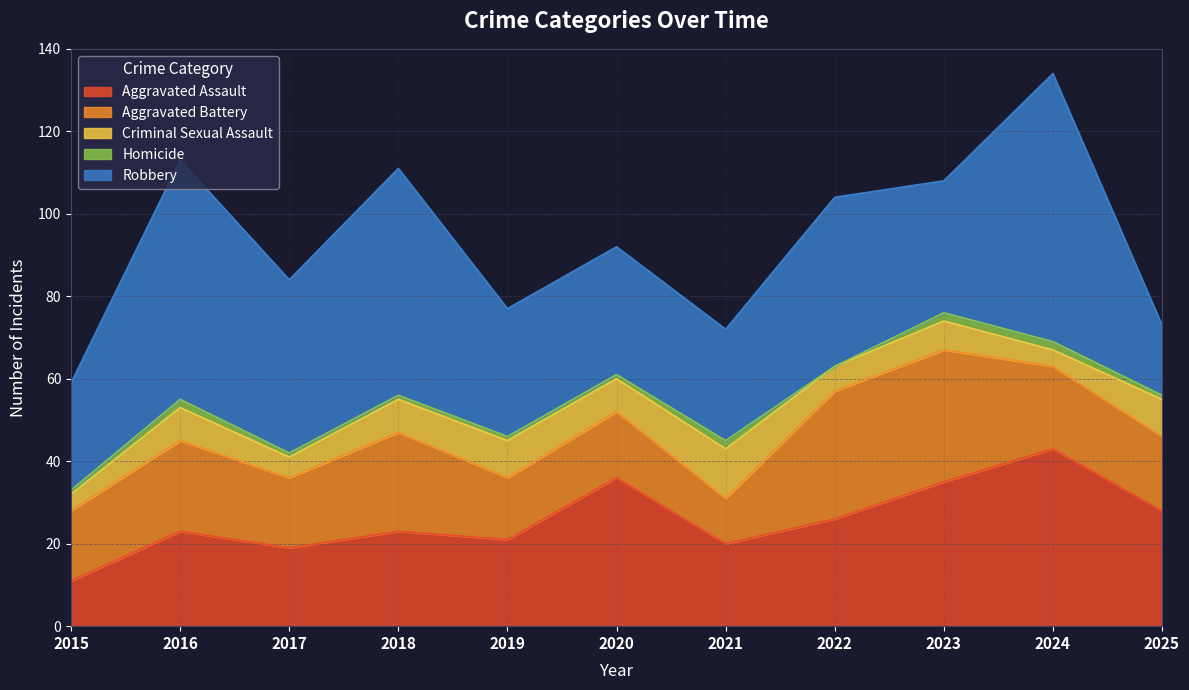

Which series has the widest spread of values?

Robbery